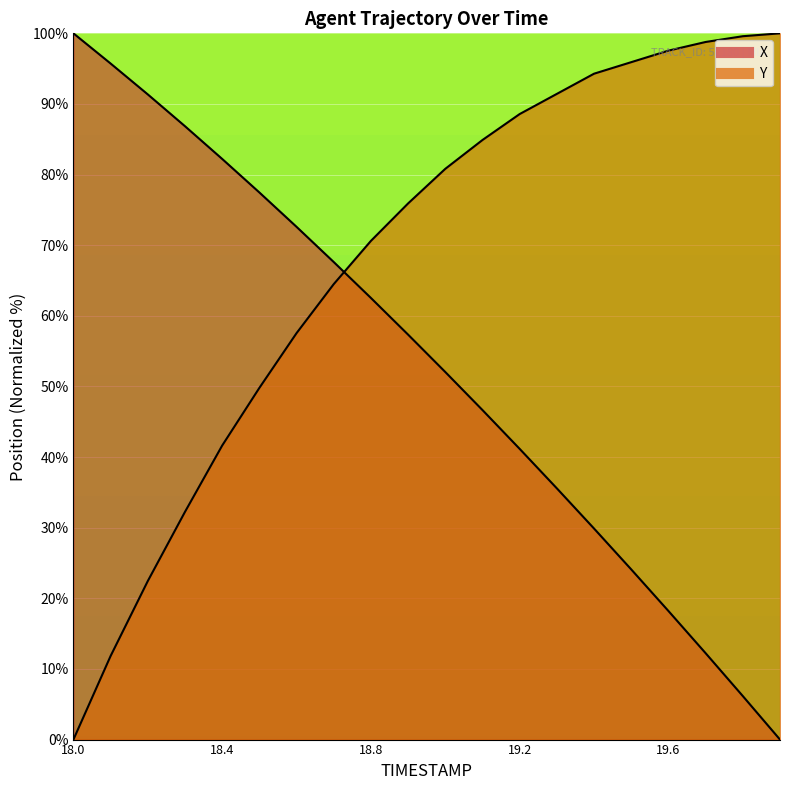

Rank the series by their average value, from lowest to highest.

X, Y